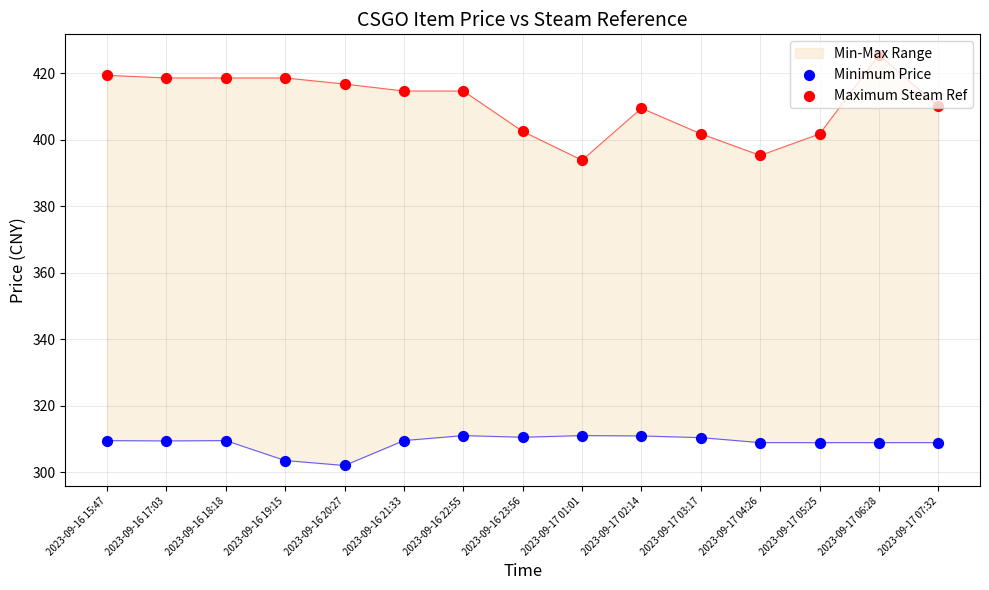

Which series has the largest total across all categories?

Maximum Steam Ref